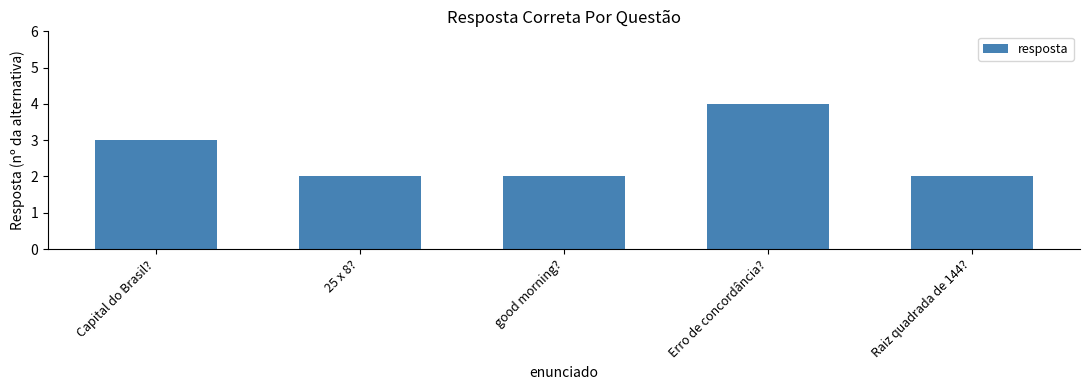

The chart shows a value of 3 at good morning?. True or false?

False